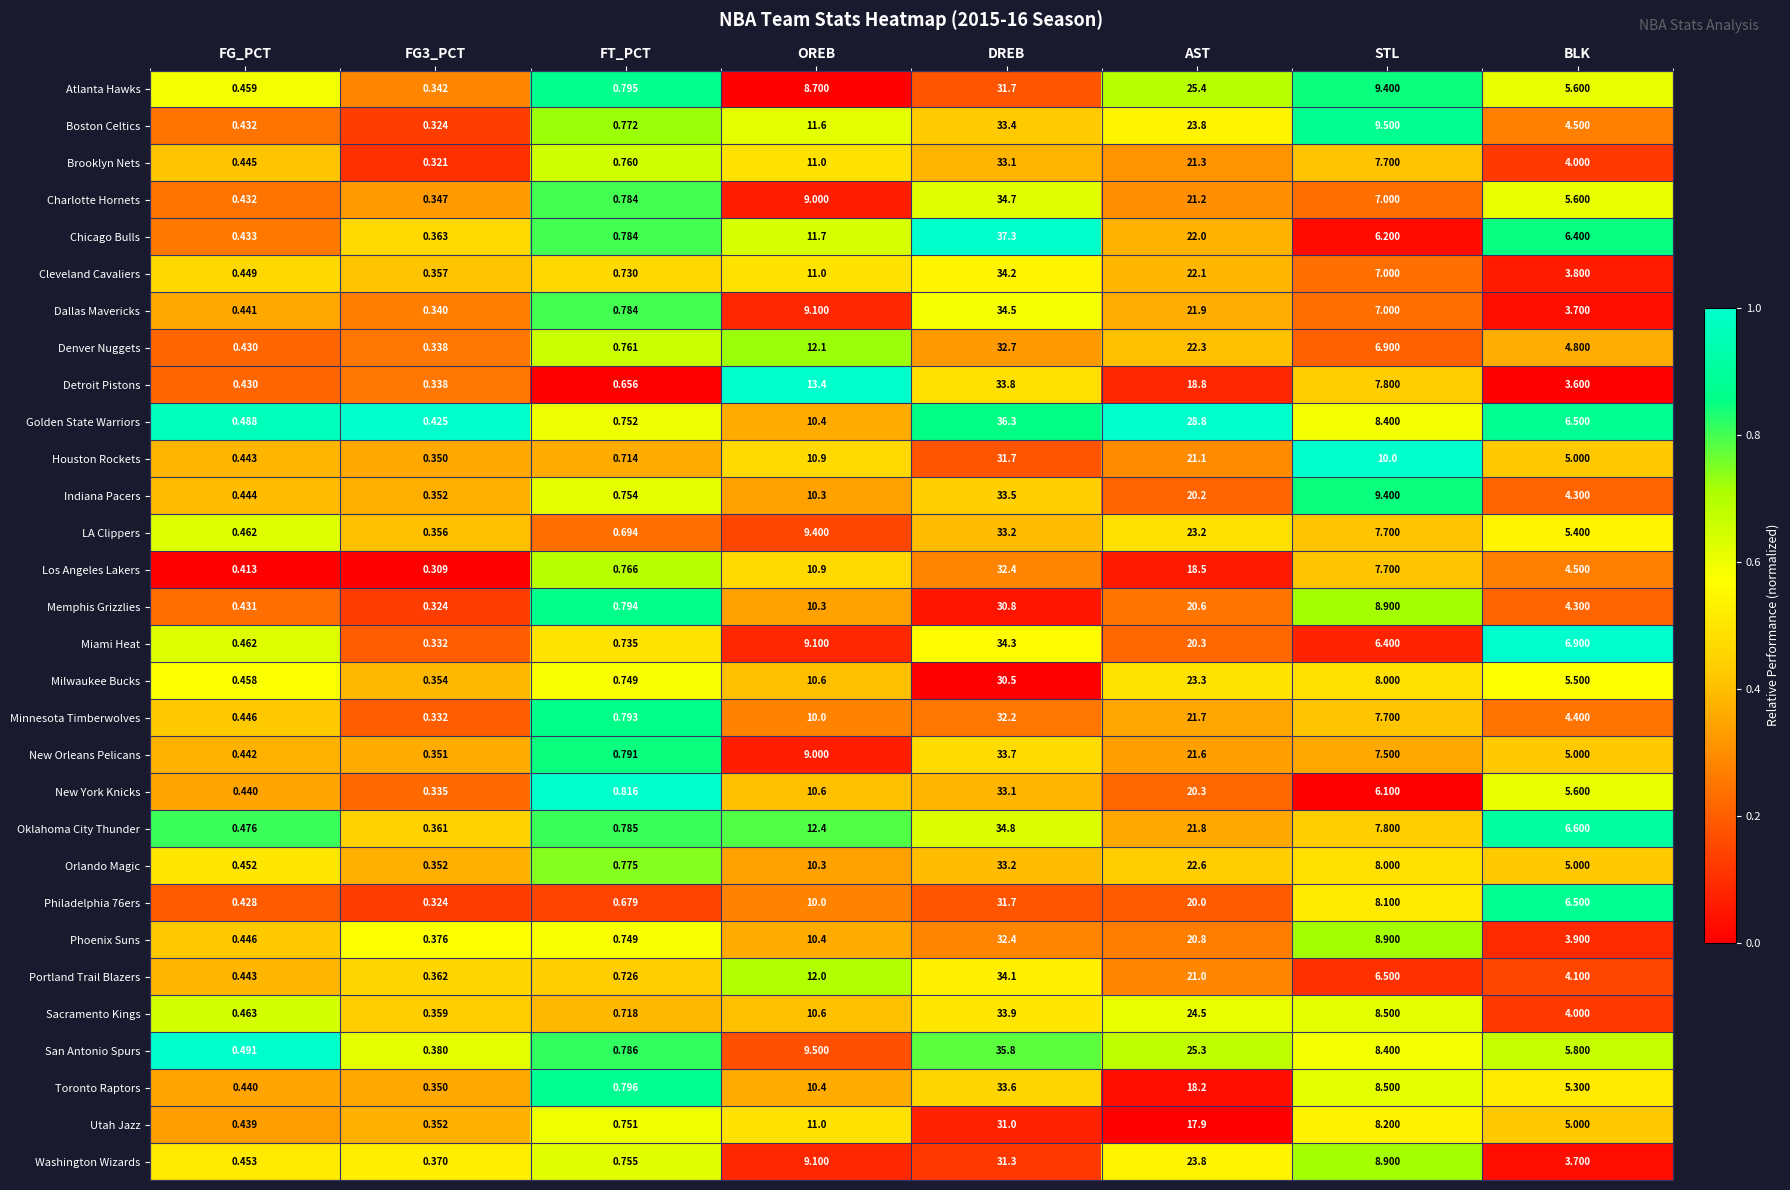

Where does the Charlotte Hornets series first go above 7?

OREB